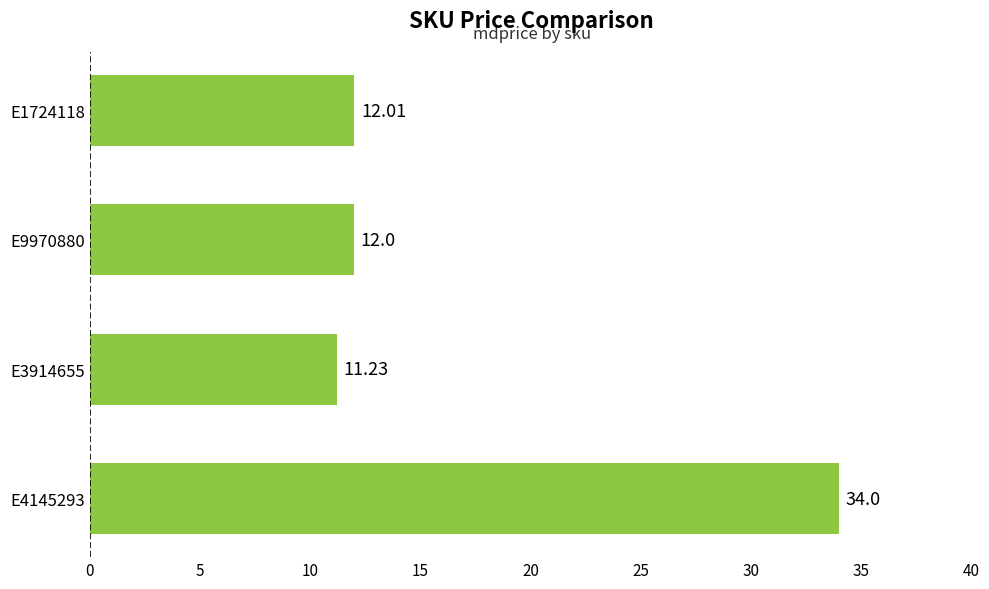

What is the average value?

17.3